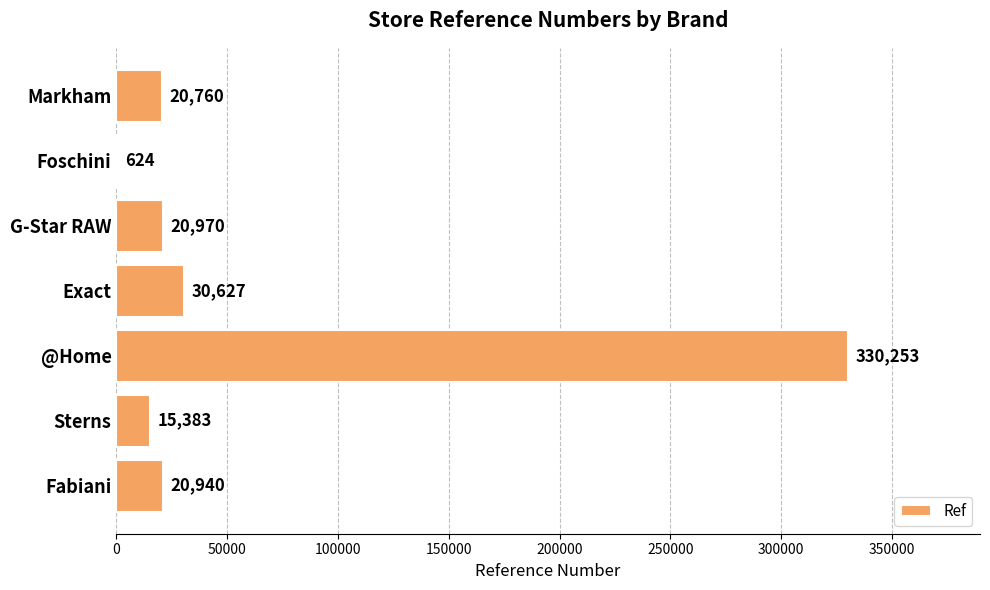

What is the maximum value shown in the chart?

330253